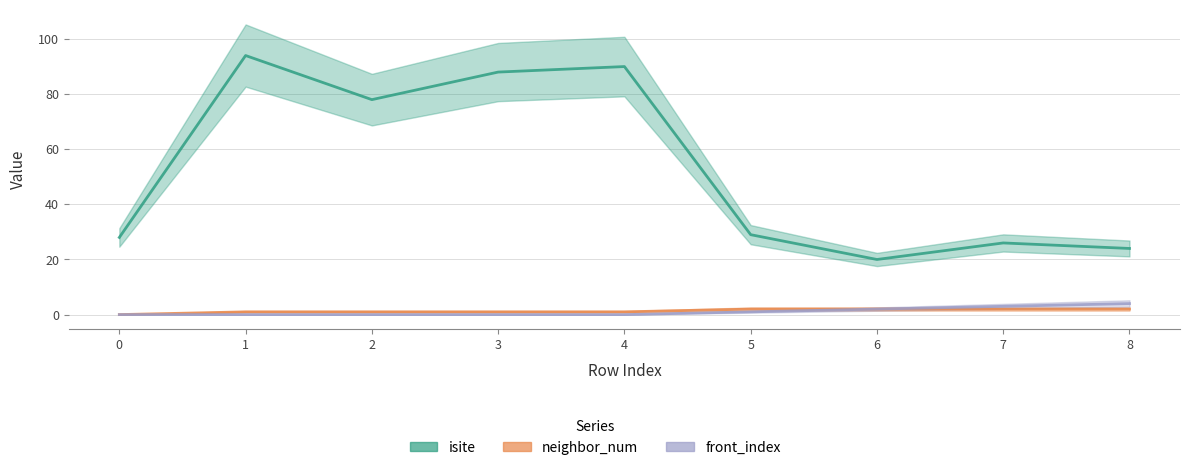

At which category does the chart reach its peak across all series?

1